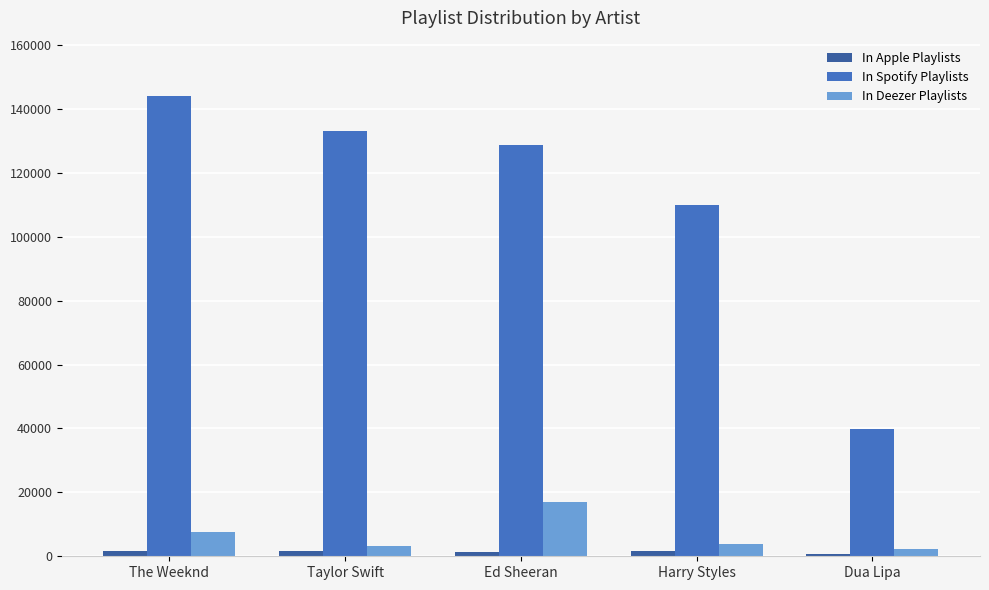

True or false: In Spotify Playlists has a value of 82852 at The Weeknd.

False